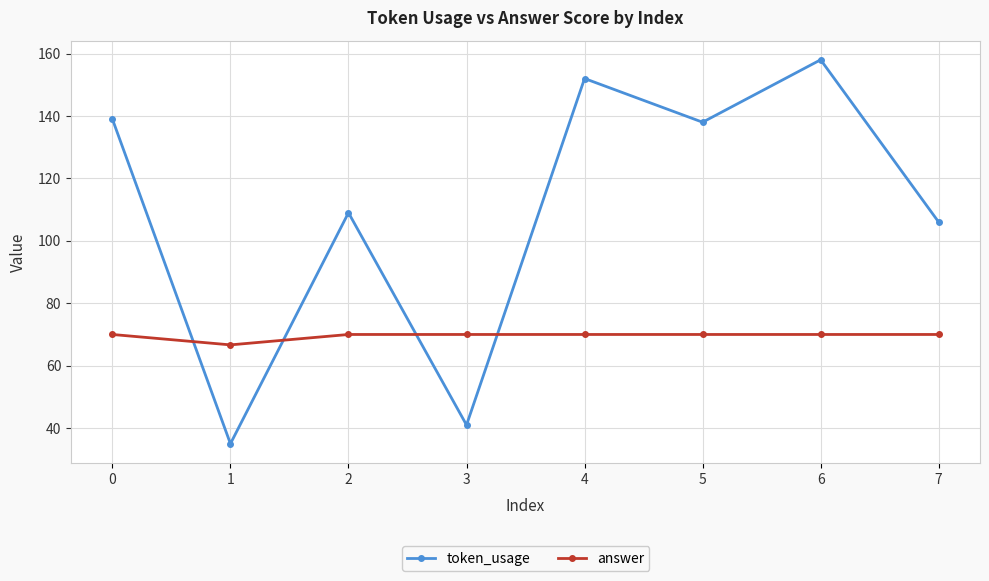

Rank the series at 4 from highest to lowest value.

token_usage, answer